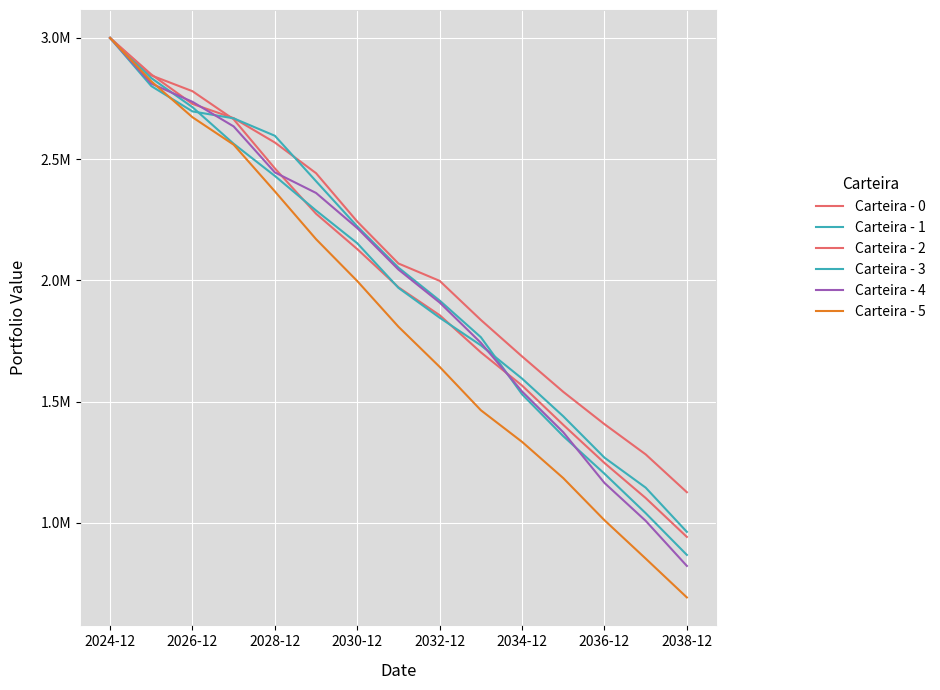

Does the chart display data point markers on the line(s)?

No